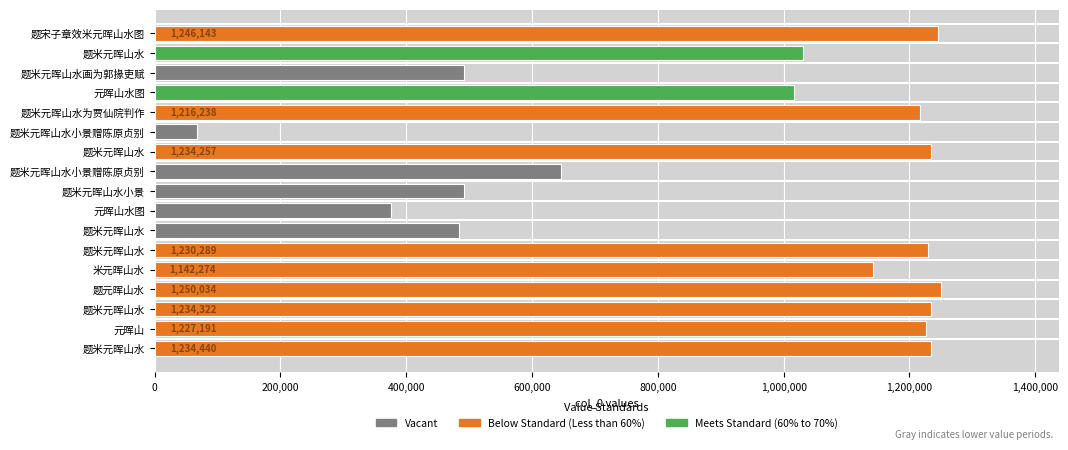

How many values are below 1142274?

8